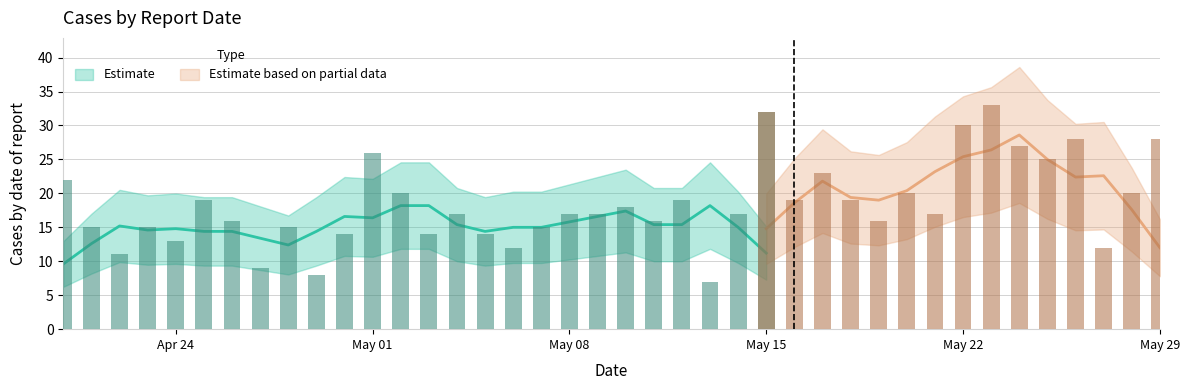

What is the difference between the values at 2023-05-04 and 2023-05-10?

1